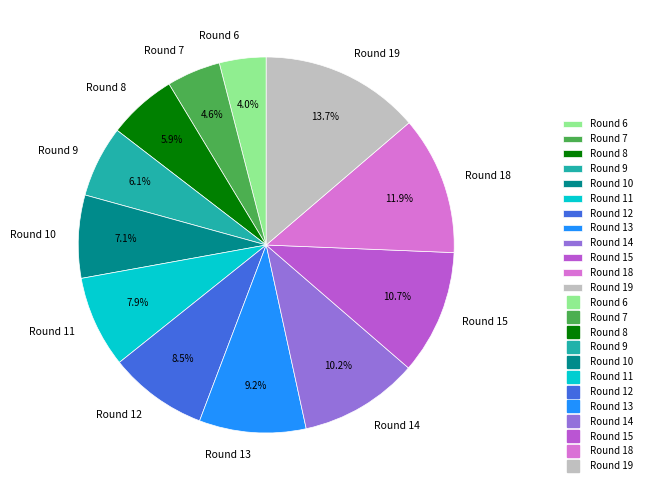

Combined, do Round 18 and Round 15 account for over 50%?

No